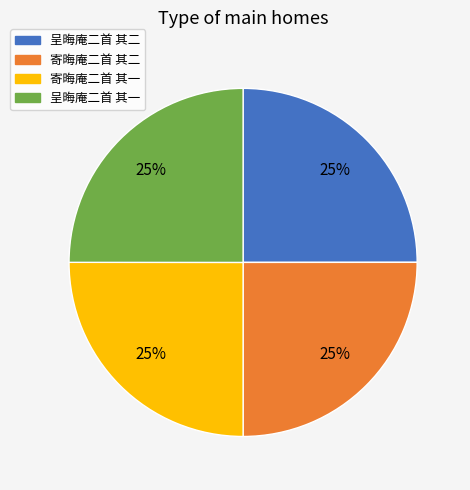

True or false: 寄晦庵二首 其一 accounts for 10% of the total.

False